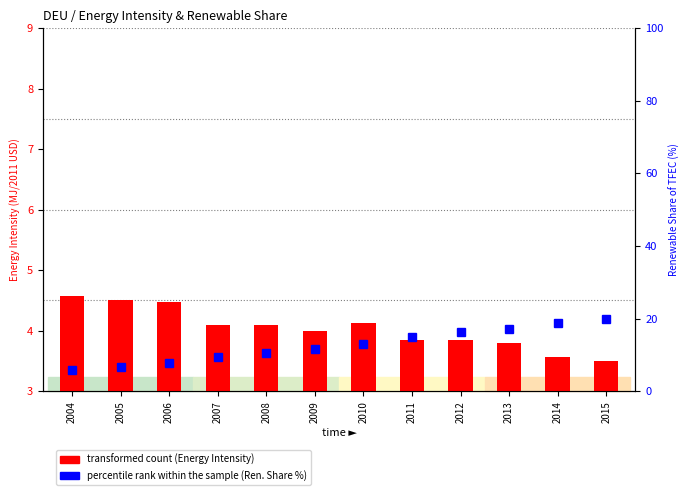

Reading left to right, what are all the values shown in this chart?

transformed count: 2004=4.6	2005=4.5	2006=4.5	2007=4.1	2008=4.1	2009=4.0	2010=4.1	2011=3.8	2012=3.9	2013=3.8	2014=3.6	2015=3.5
percentile rank within the sample: 2004=5.8	2005=6.8	2006=7.8	2007=9.4	2008=10.5	2009=11.5	2010=13.1	2011=14.8	2012=16.2	2013=17.0	2014=18.7	2015=19.7